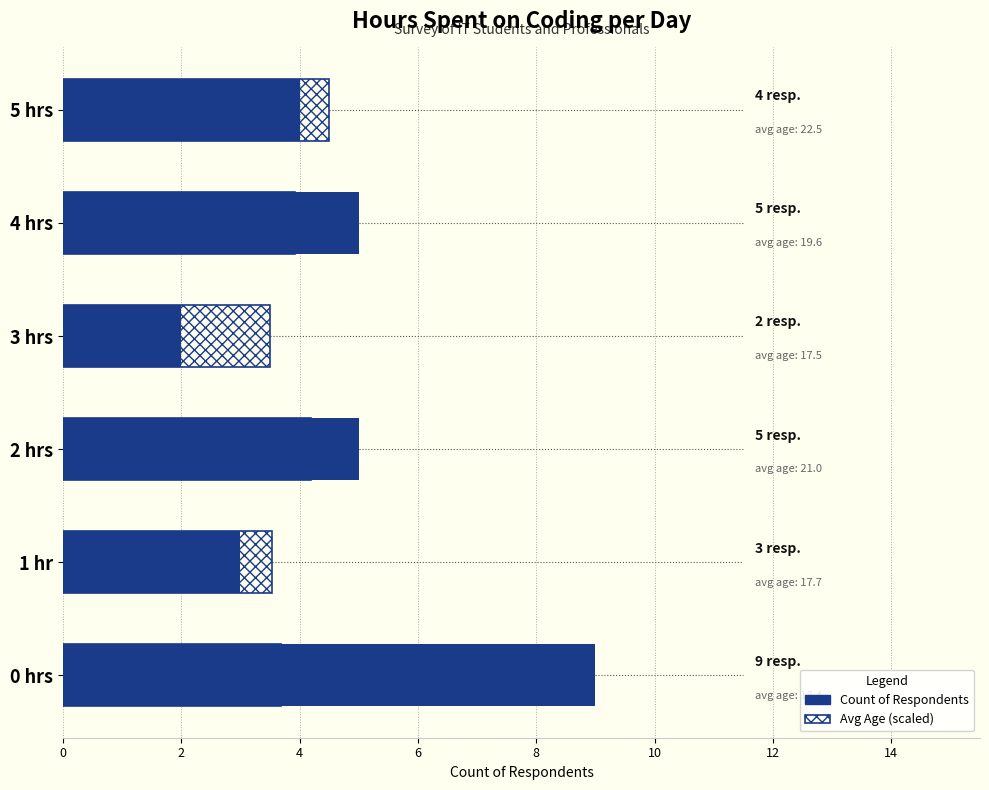

What is the smallest value displayed?

2.0